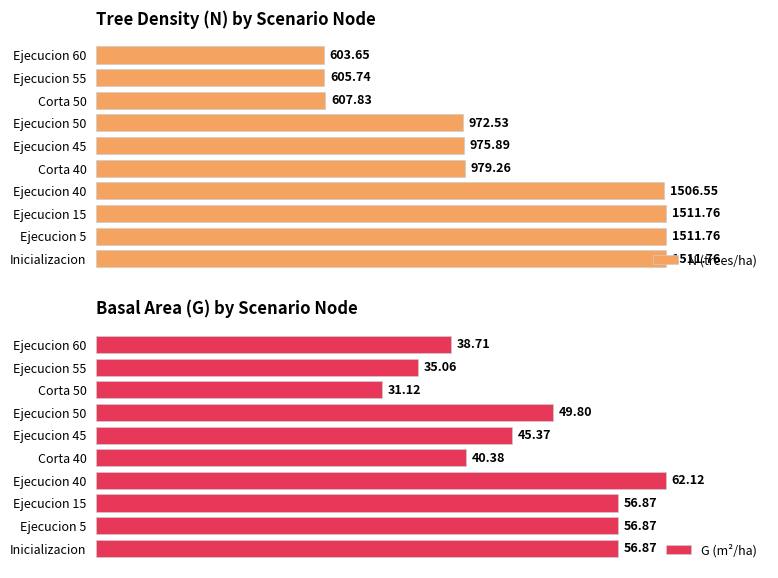

What is the value of the G (m²/ha) bar at the 1st from the left?

56.9